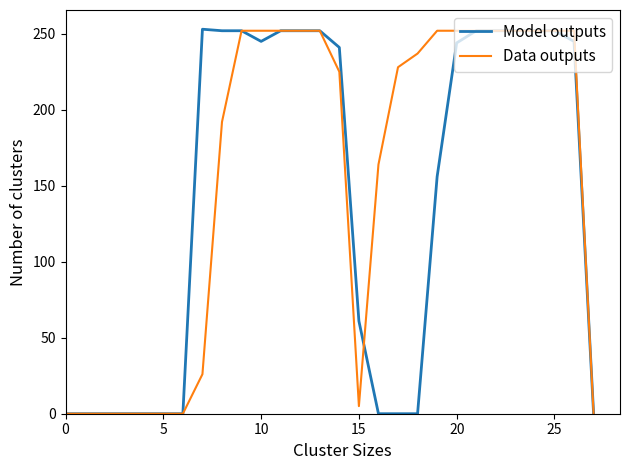

Does the chart have visible grid lines?

No